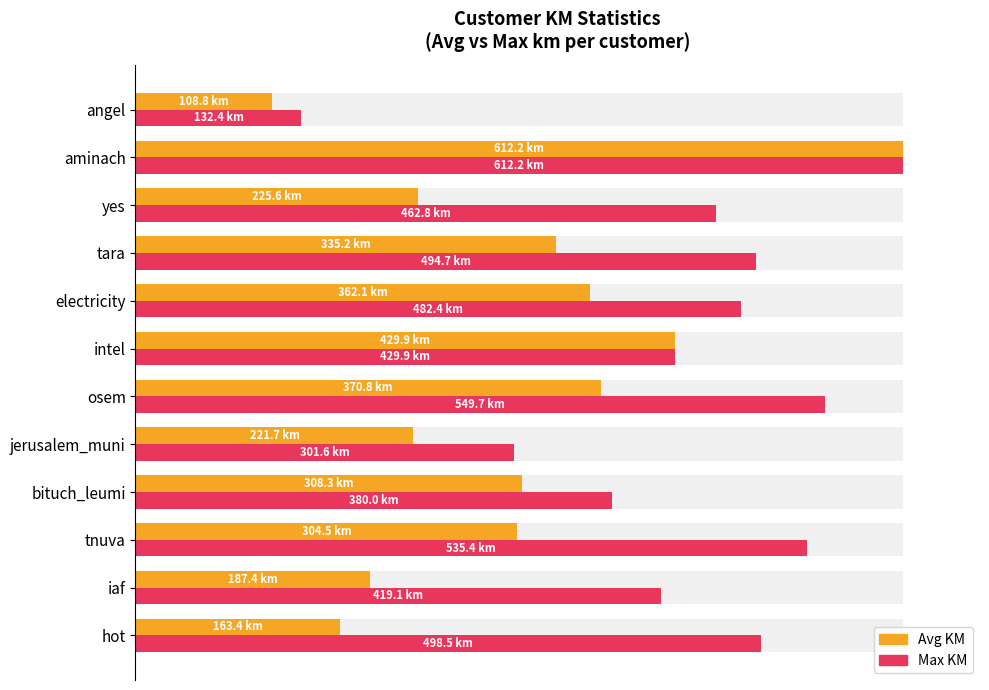

At yes, list the series in order from largest to smallest.

Max KM, Avg KM